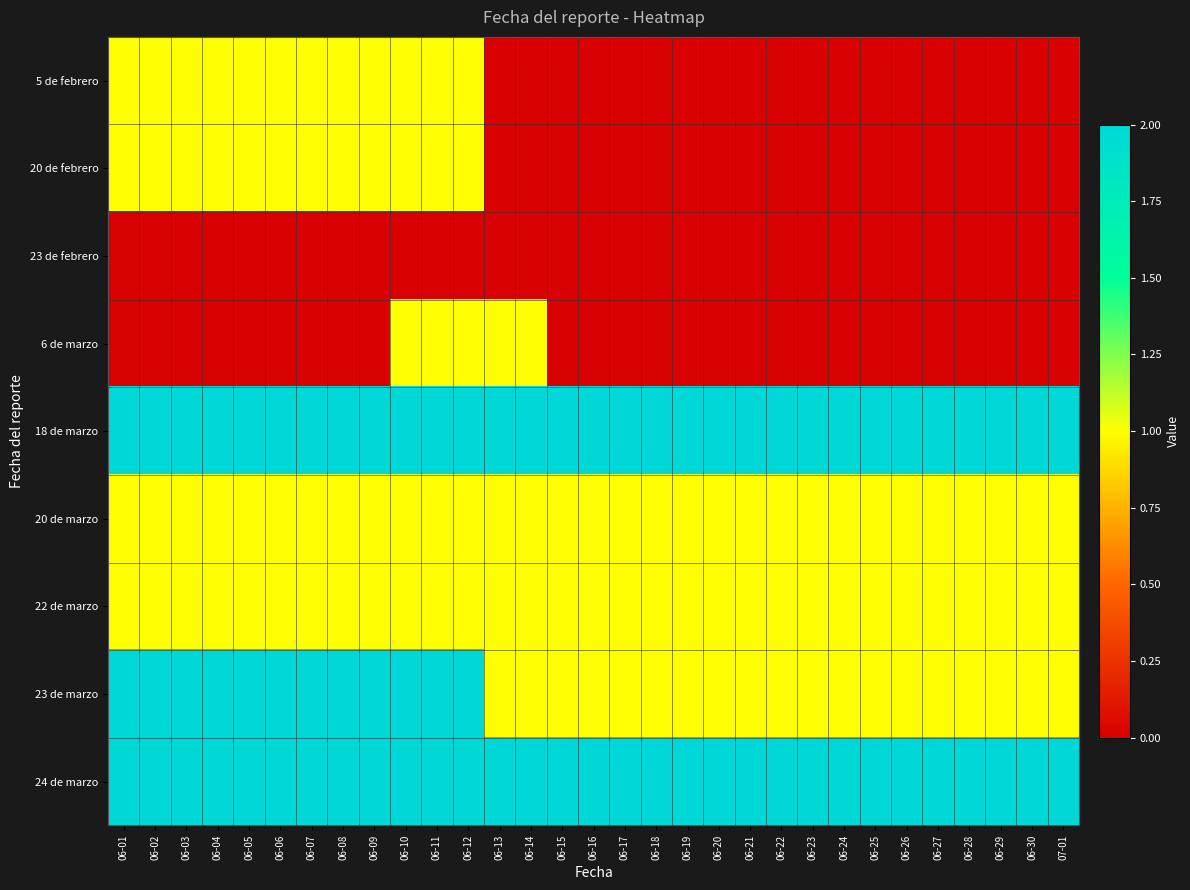

Reading left to right, list all the values displayed in this chart.

5 de febrero: 06-01=1	06-02=1	06-03=1	06-04=1	06-05=1	06-06=1	06-07=1	06-08=1	06-09=1	06-10=1	06-11=1	06-12=1	06-13=0	06-14=0	06-15=0	06-16=0	06-17=0	06-18=0	06-19=0	06-20=0	06-21=0	06-22=0	06-23=0	06-24=0	06-25=0	06-26=0	06-27=0	06-28=0	06-29=0	06-30=0	07-01=0
20 de febrero: 06-01=1	06-02=1	06-03=1	06-04=1	06-05=1	06-06=1	06-07=1	06-08=1	06-09=1	06-10=1	06-11=1	06-12=1	06-13=0	06-14=0	06-15=0	06-16=0	06-17=0	06-18=0	06-19=0	06-20=0	06-21=0	06-22=0	06-23=0	06-24=0	06-25=0	06-26=0	06-27=0	06-28=0	06-29=0	06-30=0	07-01=0
23 de febrero: 06-01=0	06-02=0	06-03=0	06-04=0	06-05=0	06-06=0	06-07=0	06-08=0	06-09=0	06-10=0	06-11=0	06-12=0	06-13=0	06-14=0	06-15=0	06-16=0	06-17=0	06-18=0	06-19=0	06-20=0	06-21=0	06-22=0	06-23=0	06-24=0	06-25=0	06-26=0	06-27=0	06-28=0	06-29=0	06-30=0	07-01=0
6 de marzo: 06-01=0	06-02=0	06-03=0	06-04=0	06-05=0	06-06=0	06-07=0	06-08=0	06-09=0	06-10=1	06-11=1	06-12=1	06-13=1	06-14=1	06-15=0	06-16=0	06-17=0	06-18=0	06-19=0	06-20=0	06-21=0	06-22=0	06-23=0	06-24=0	06-25=0	06-26=0	06-27=0	06-28=0	06-29=0	06-30=0	07-01=0
18 de marzo: 06-01=2	06-02=2	06-03=2	06-04=2	06-05=2	06-06=2	06-07=2	06-08=2	06-09=2	06-10=2	06-11=2	06-12=2	06-13=2	06-14=2	06-15=2	06-16=2	06-17=2	06-18=2	06-19=2	06-20=2	06-21=2	06-22=2	06-23=2	06-24=2	06-25=2	06-26=2	06-27=2	06-28=2	06-29=2	06-30=2	07-01=2
20 de marzo: 06-01=1	06-02=1	06-03=1	06-04=1	06-05=1	06-06=1	06-07=1	06-08=1	06-09=1	06-10=1	06-11=1	06-12=1	06-13=1	06-14=1	06-15=1	06-16=1	06-17=1	06-18=1	06-19=1	06-20=1	06-21=1	06-22=1	06-23=1	06-24=1	06-25=1	06-26=1	06-27=1	06-28=1	06-29=1	06-30=1	07-01=1
22 de marzo: 06-01=1	06-02=1	06-03=1	06-04=1	06-05=1	06-06=1	06-07=1	06-08=1	06-09=1	06-10=1	06-11=1	06-12=1	06-13=1	06-14=1	06-15=1	06-16=1	06-17=1	06-18=1	06-19=1	06-20=1	06-21=1	06-22=1	06-23=1	06-24=1	06-25=1	06-26=1	06-27=1	06-28=1	06-29=1	06-30=1	07-01=1
23 de marzo: 06-01=2	06-02=2	06-03=2	06-04=2	06-05=2	06-06=2	06-07=2	06-08=2	06-09=2	06-10=2	06-11=2	06-12=2	06-13=1	06-14=1	06-15=1	06-16=1	06-17=1	06-18=1	06-19=1	06-20=1	06-21=1	06-22=1	06-23=1	06-24=1	06-25=1	06-26=1	06-27=1	06-28=1	06-29=1	06-30=1	07-01=1
24 de marzo: 06-01=2	06-02=2	06-03=2	06-04=2	06-05=2	06-06=2	06-07=2	06-08=2	06-09=2	06-10=2	06-11=2	06-12=2	06-13=2	06-14=2	06-15=2	06-16=2	06-17=2	06-18=2	06-19=2	06-20=2	06-21=2	06-22=2	06-23=2	06-24=2	06-25=2	06-26=2	06-27=2	06-28=2	06-29=2	06-30=2	07-01=2